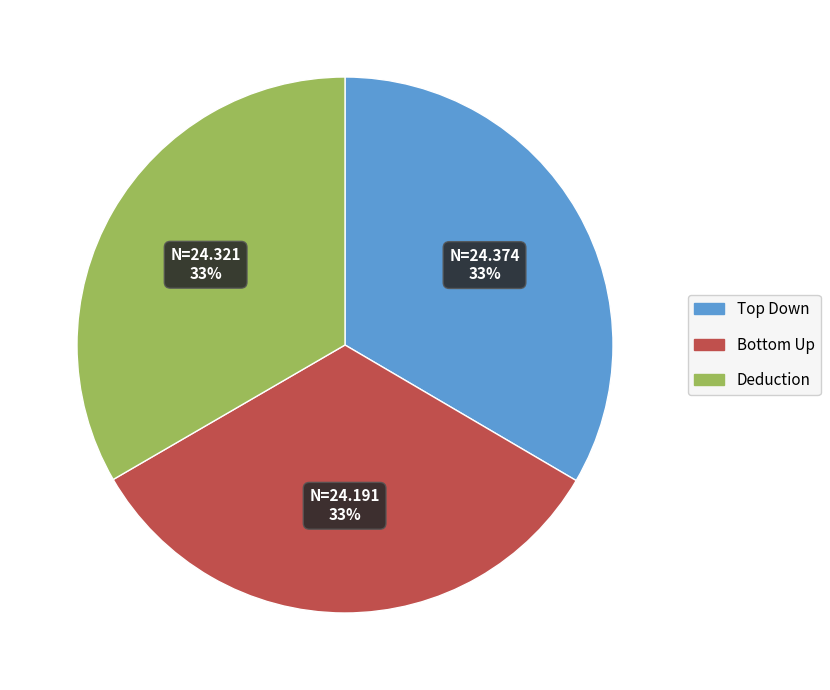

Is there any slice that represents more than half of the pie?

No